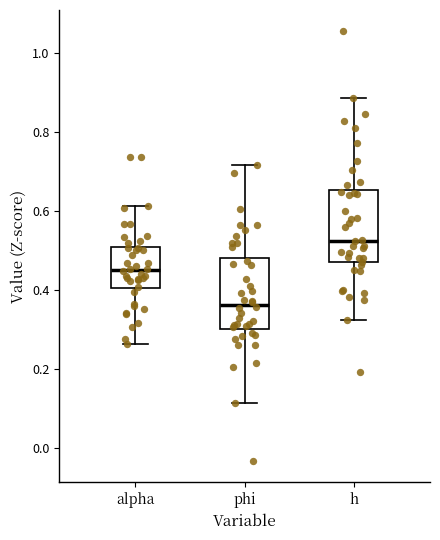

Where is the lower edge of the box for h on the y-axis? The values are not printed on the chart, so give them approximately, as read against the axis.

0.48